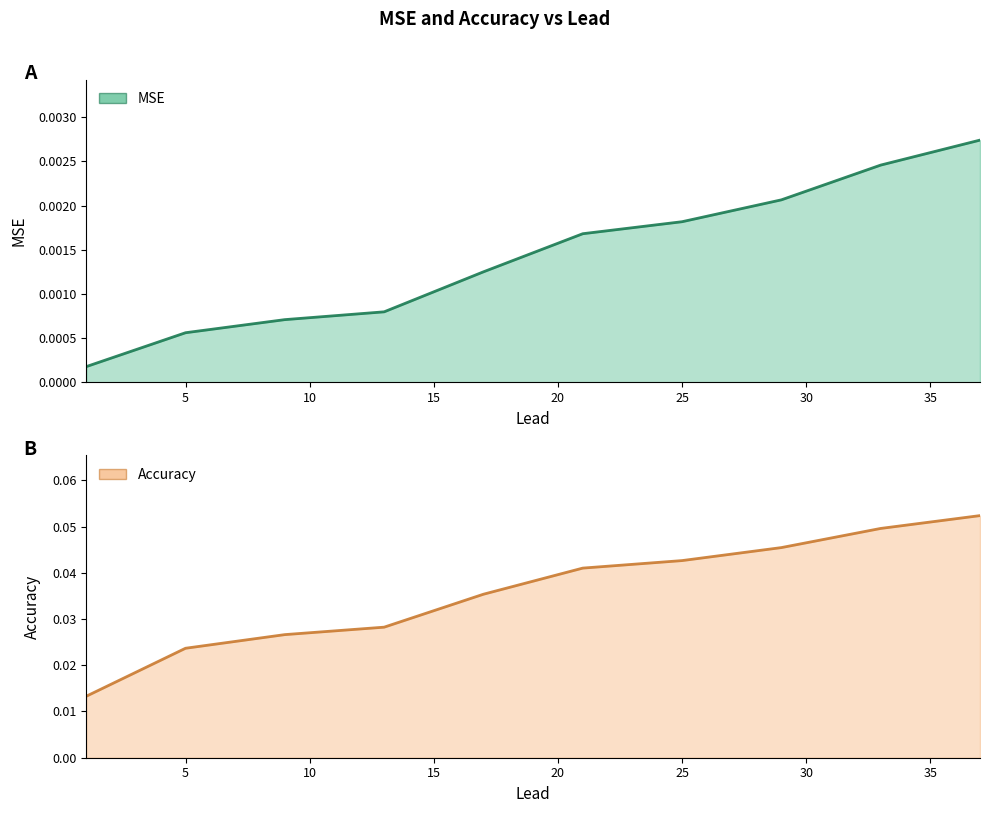

True or false: Accuracy and MSE cross at least once.

False